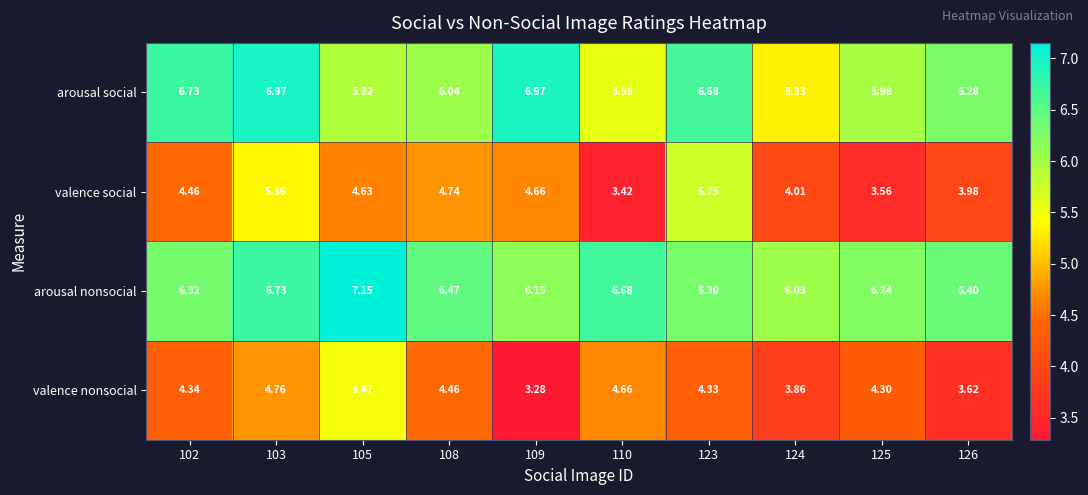

Between 103 and 126, which series saw the biggest shift?

valence social